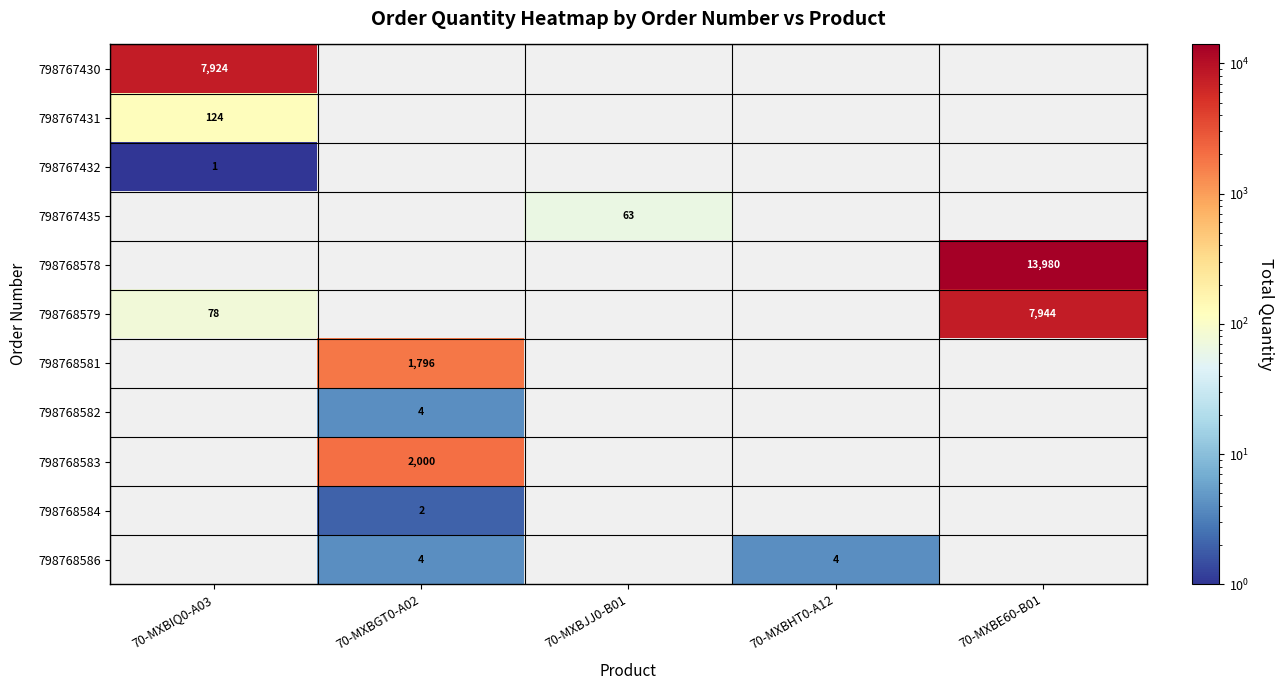

At how many categories does at least one series exceed 4689?

2